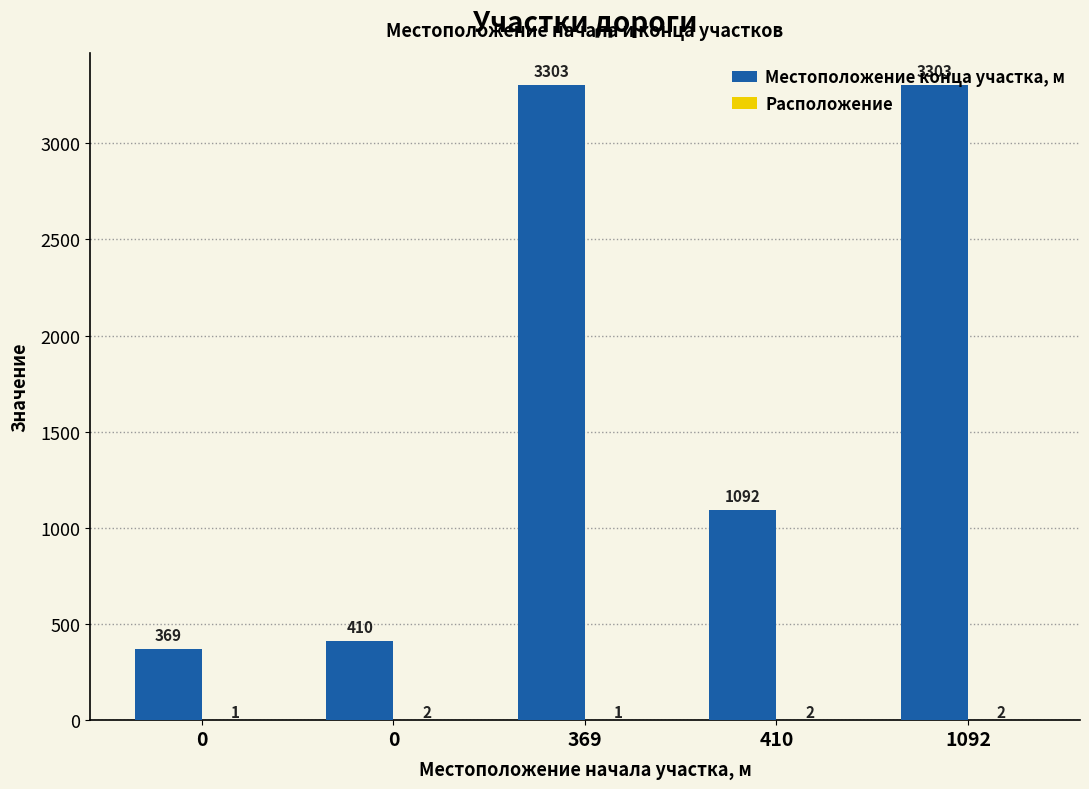

Count the number of data series in this chart.

2